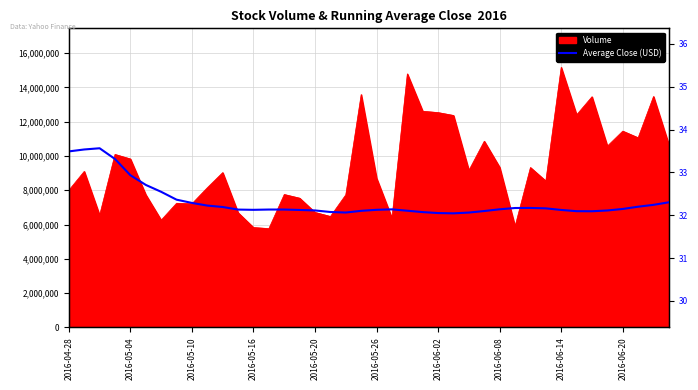

What is the change in value from 2016-05-26 to 16?

-0.6